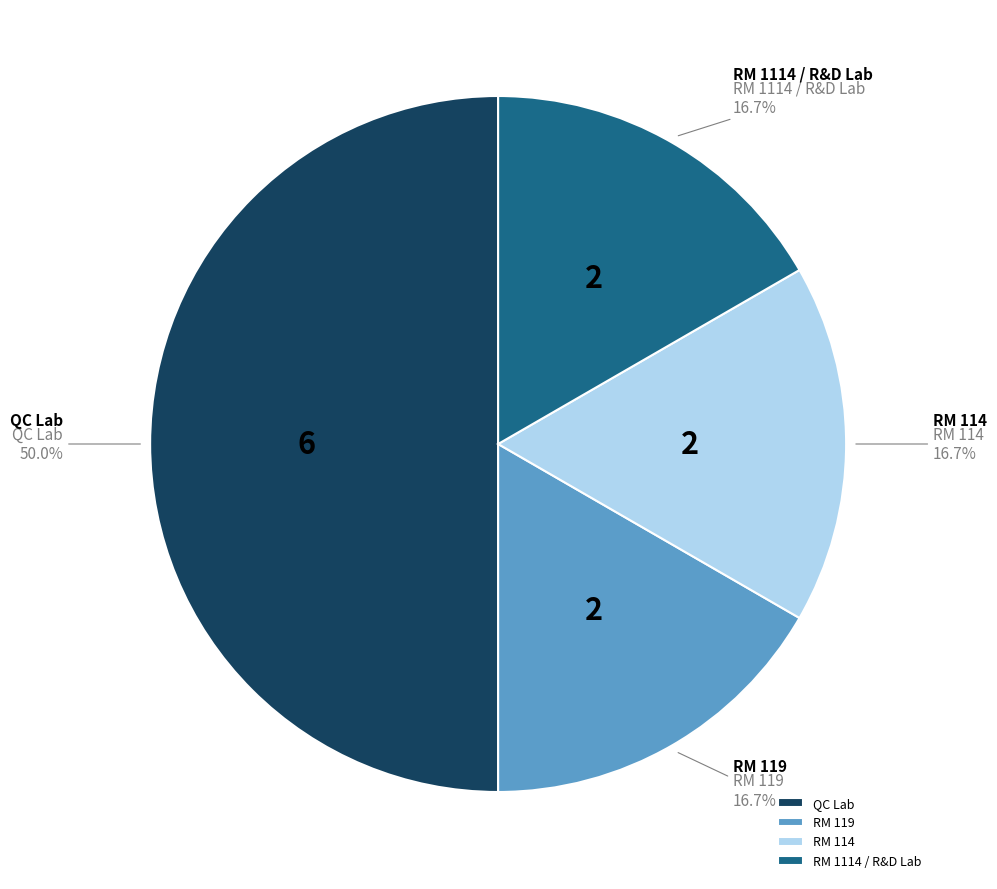

Does RM 114 account for over 50% of the chart?

No